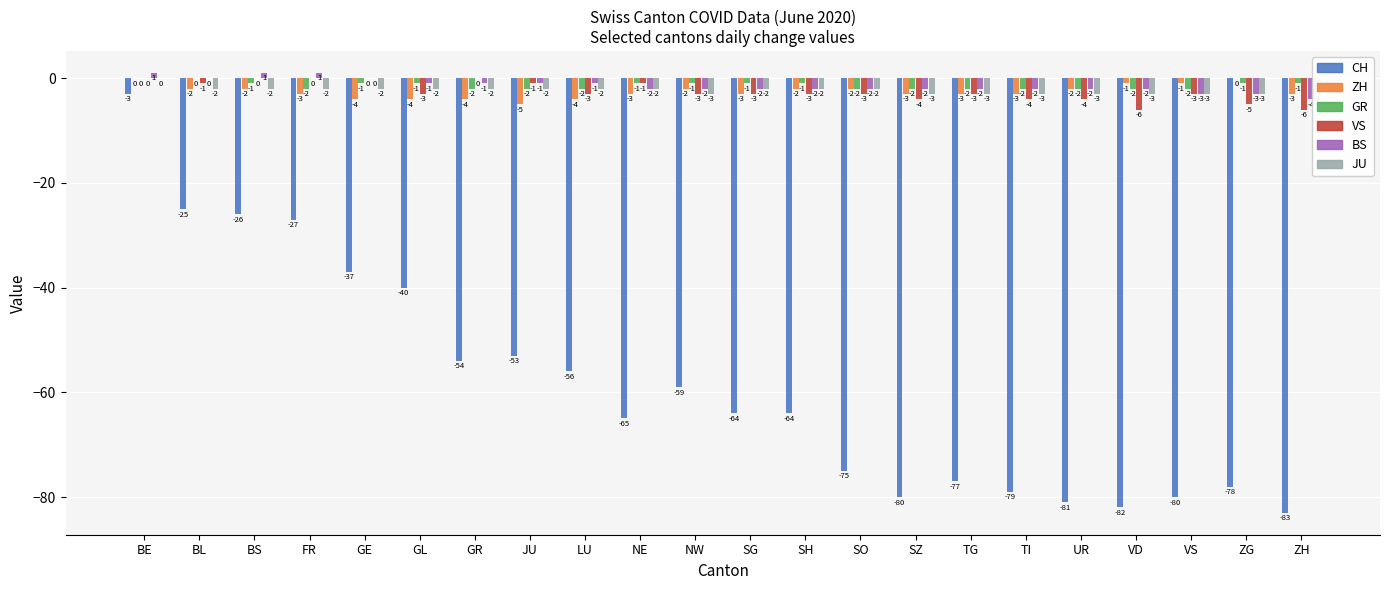

What is the total value across all series at GR?

-63